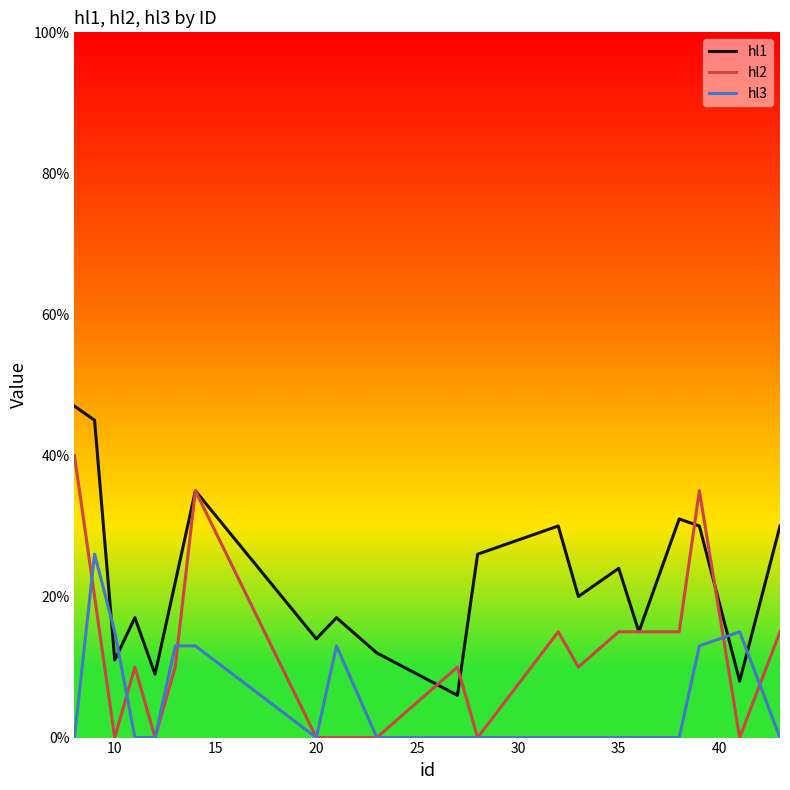

List the series in order of their overall mean, lowest first.

hl3, hl2, hl1